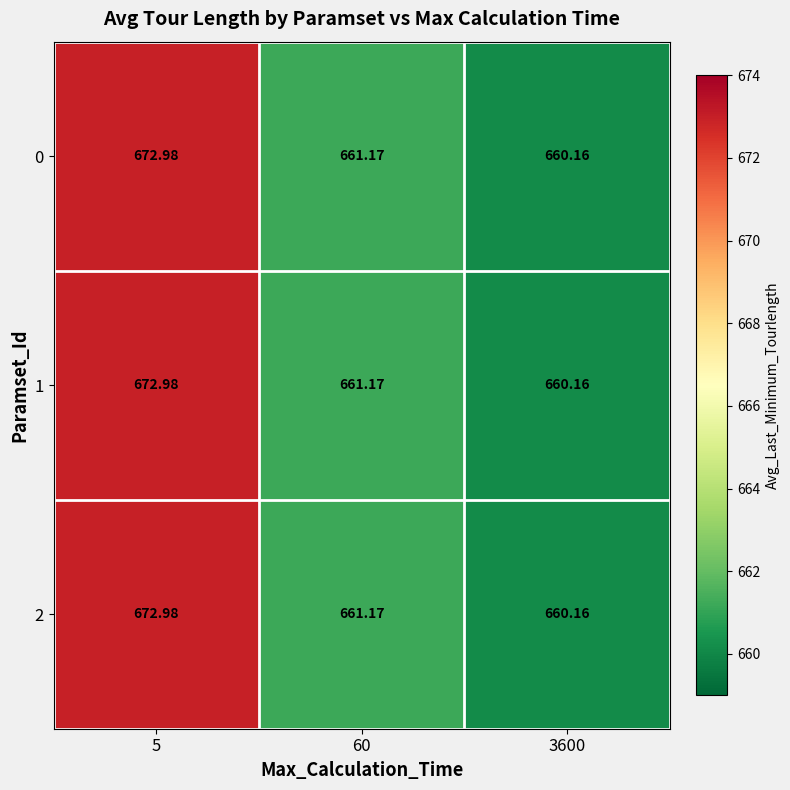

Is the value of 2 at 60 greater than the value of 1 at 3600?

Yes